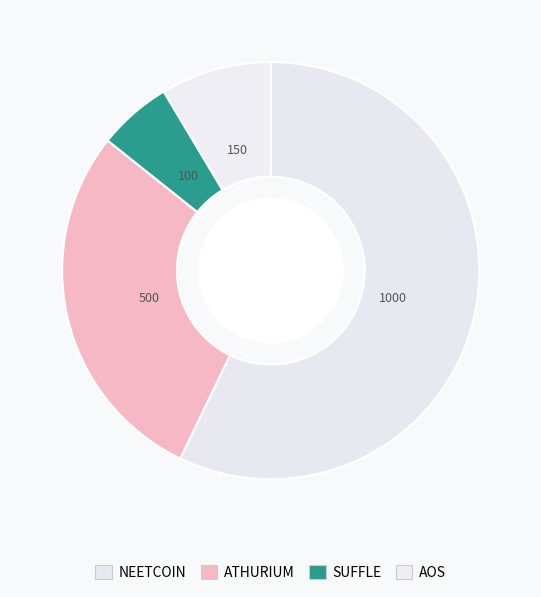

What percentage is the ATHURIUM slice, to the nearest percent?

29%